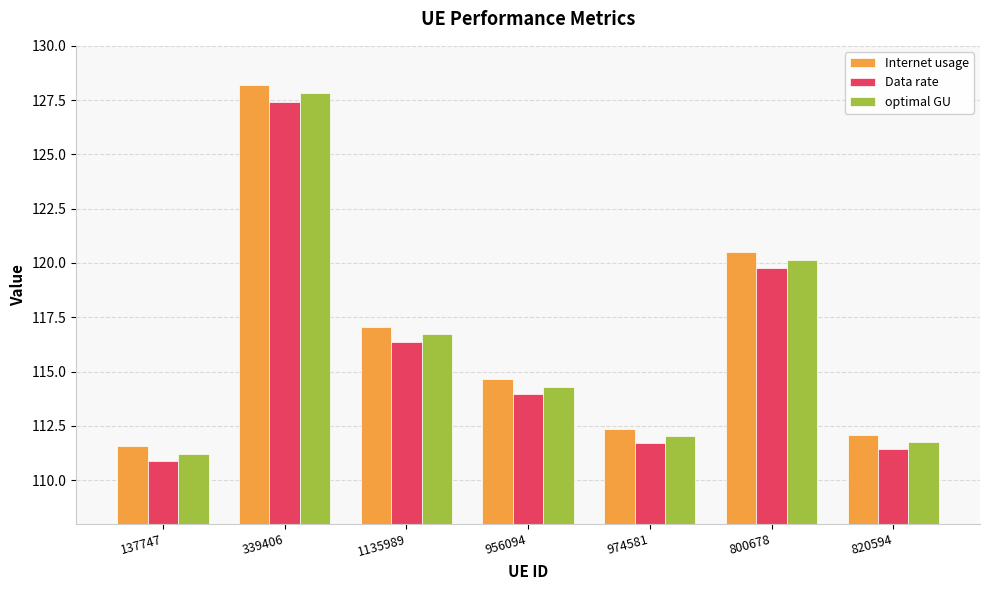

What is the minimum value for Data rate?

110.9